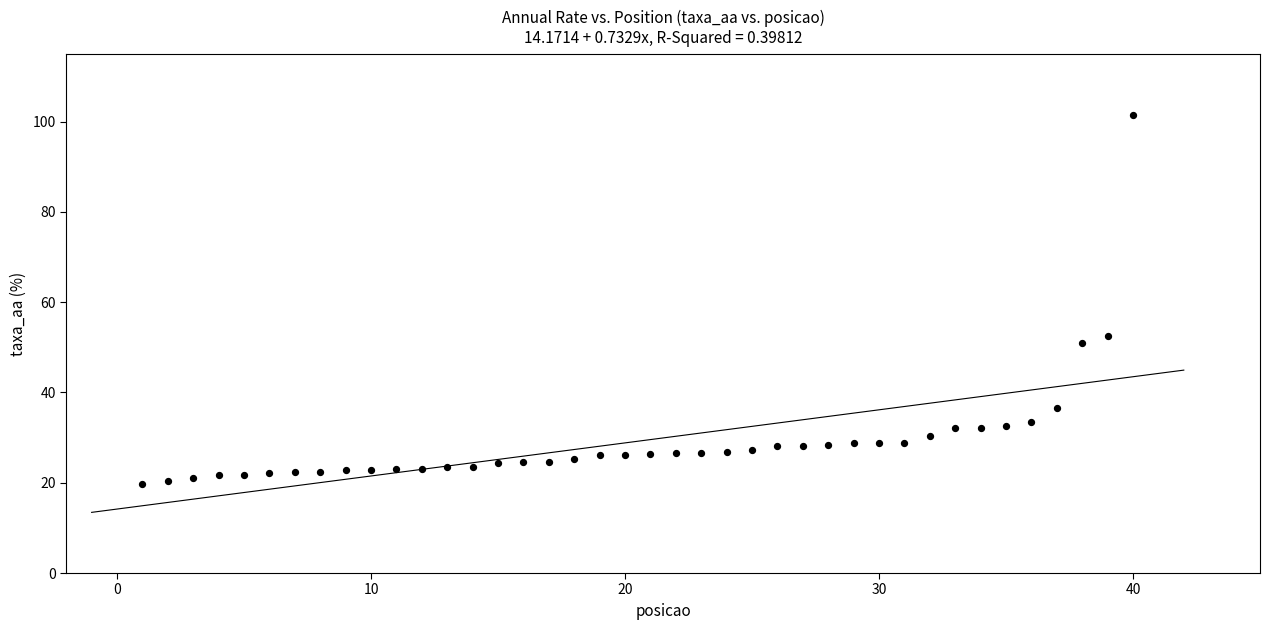

What is the range of X values (max minus min)?

39.0